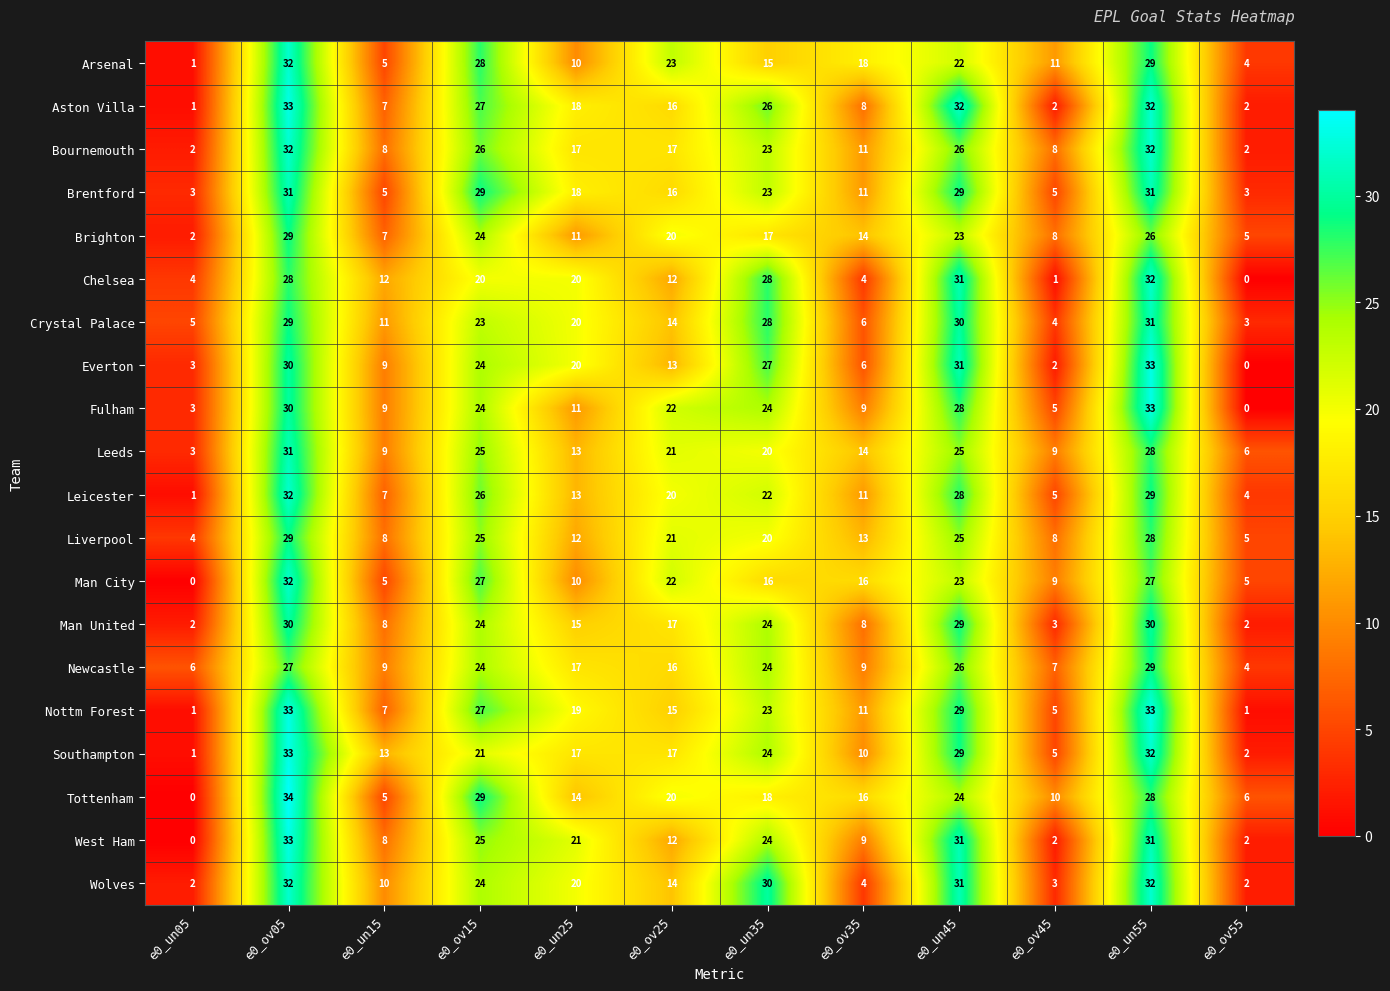

What is the difference between the second highest and second lowest values in the Leeds series?

22